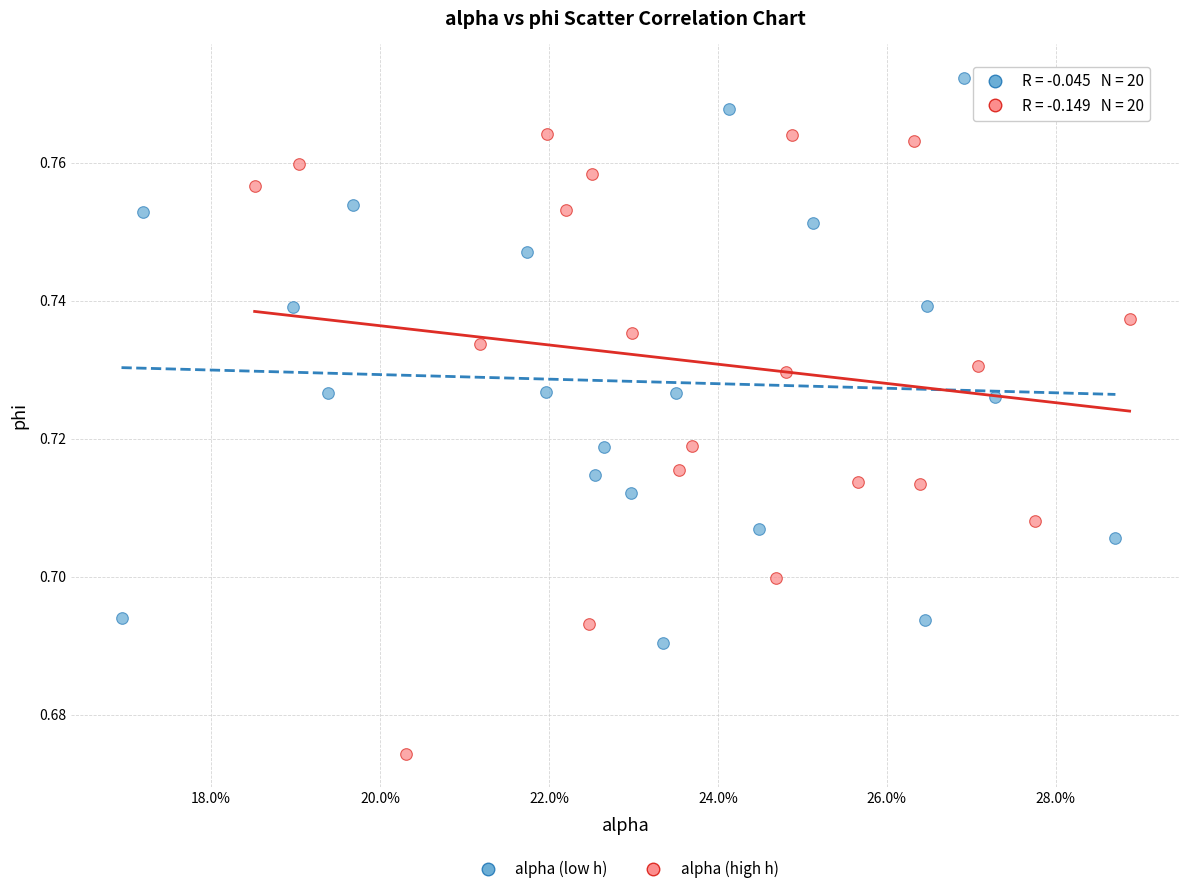

Which series reaches the maximum Y coordinate?

alpha (low h)